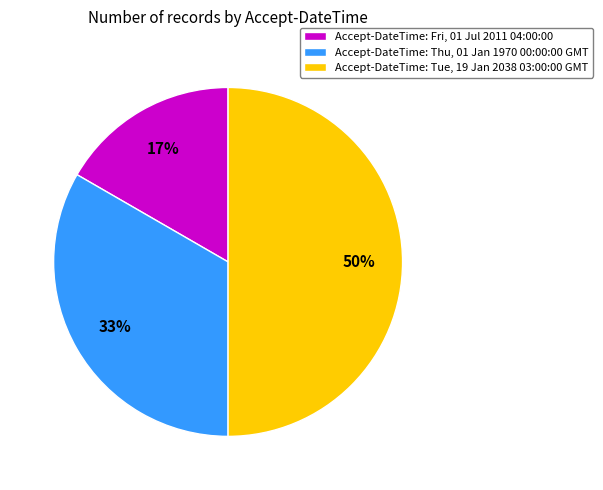

Between Accept-DateTime: Thu, 01 Jan 1970 00:00:00 GMT and Accept-DateTime: Fri, 01 Jul 2011 04:00:00, which is larger?

Accept-DateTime: Thu, 01 Jan 1970 00:00:00 GMT